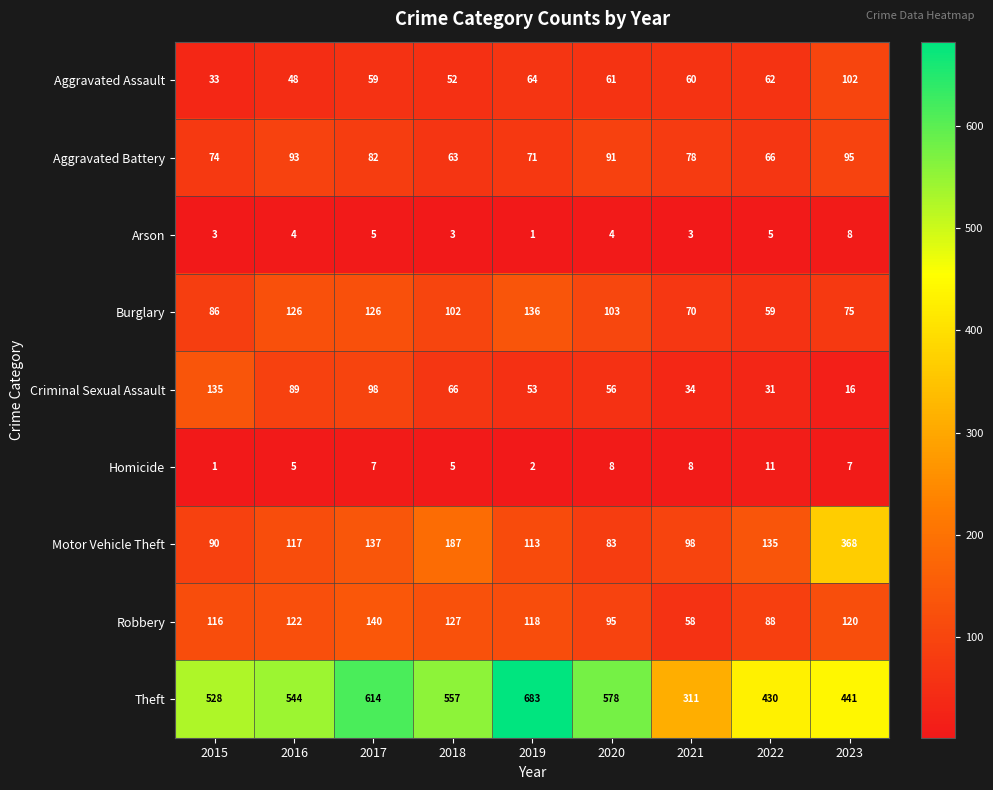

What is the approximate value of Burglary at 2019, to the nearest 5?

135